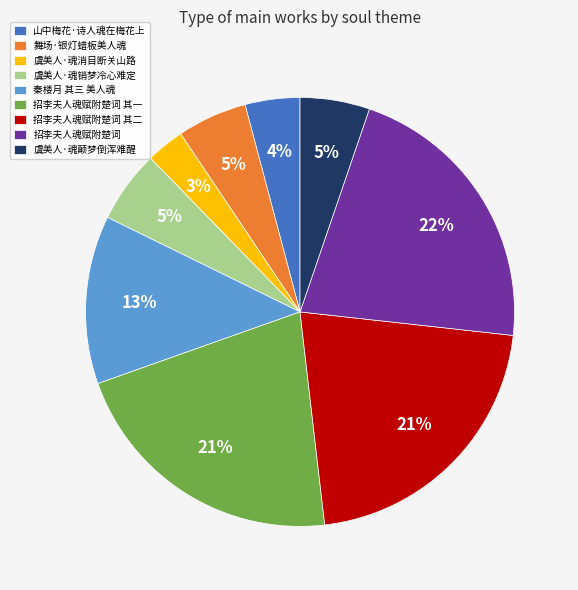

To the nearest percent, what is the difference between the largest and smallest slice percentages?

19%